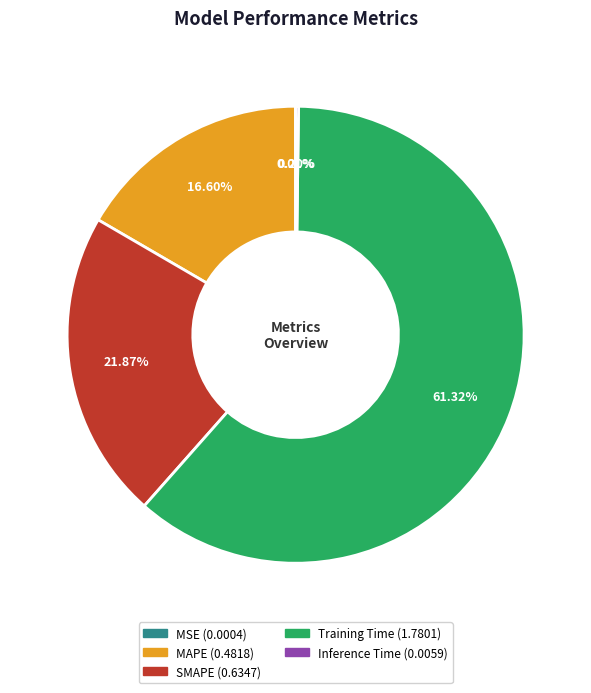

Which slice is the largest?

Training Time